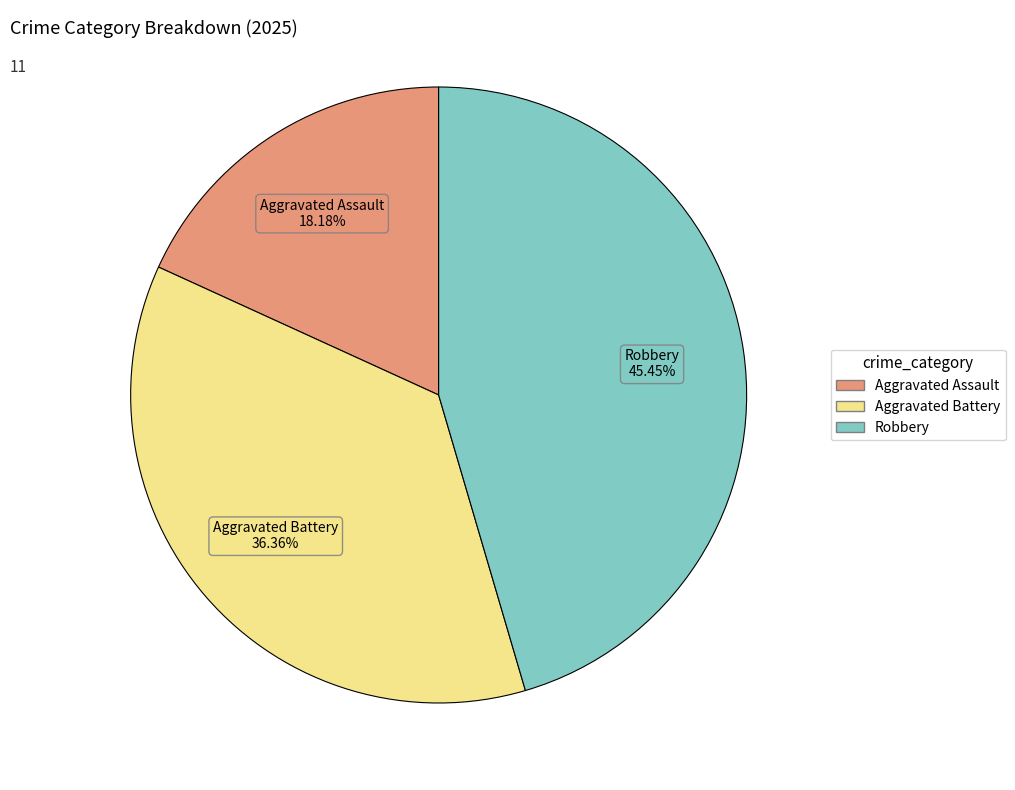

What percentage is NOT represented by Robbery?

54.5%